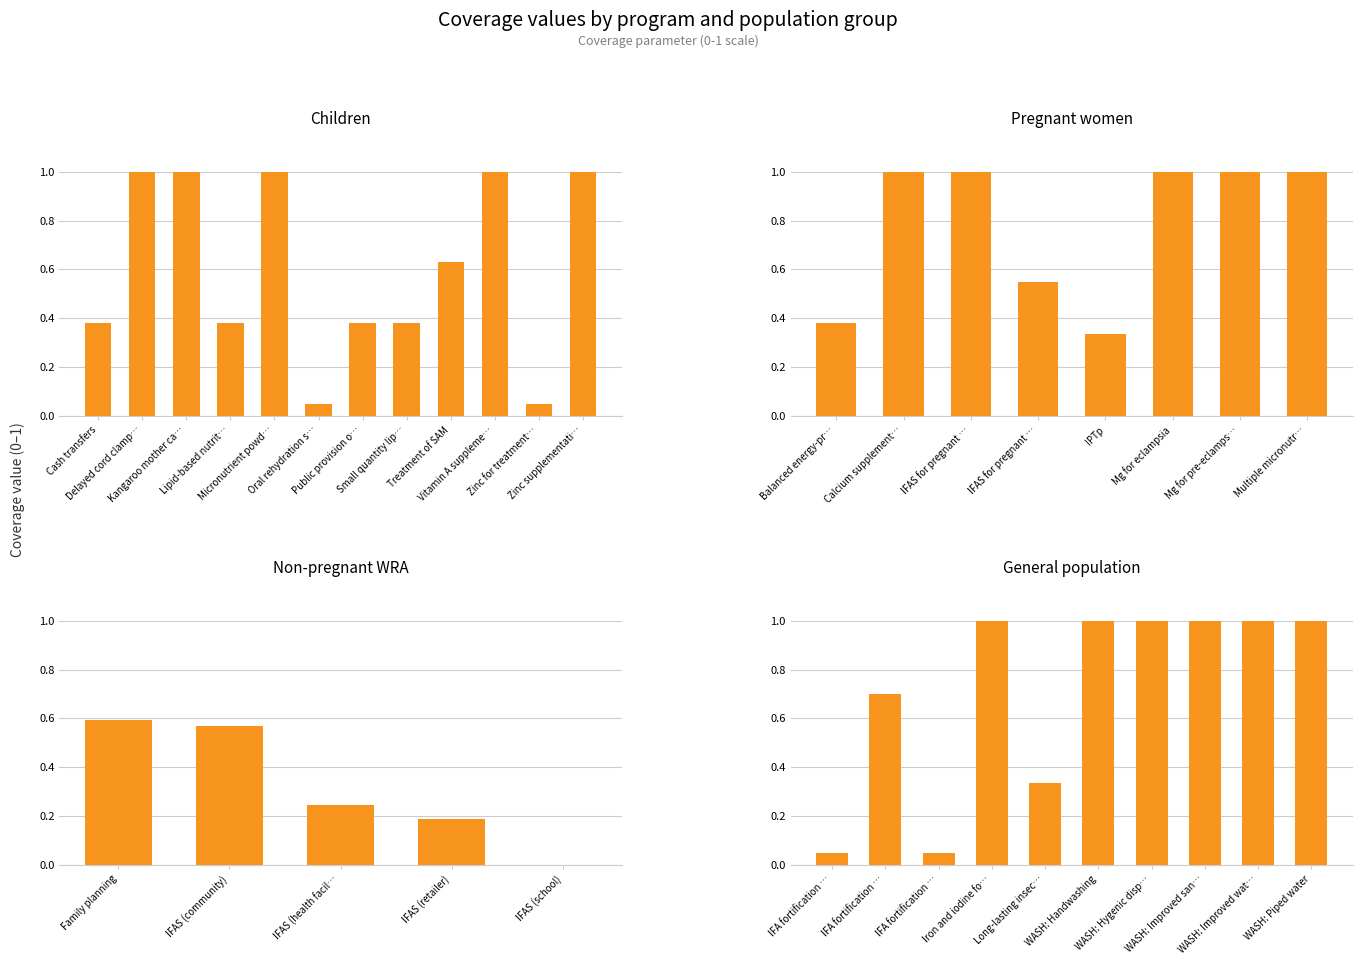

What is the sum of the Children values at Zinc supplementation and Vitamin A supplementation?

2.0